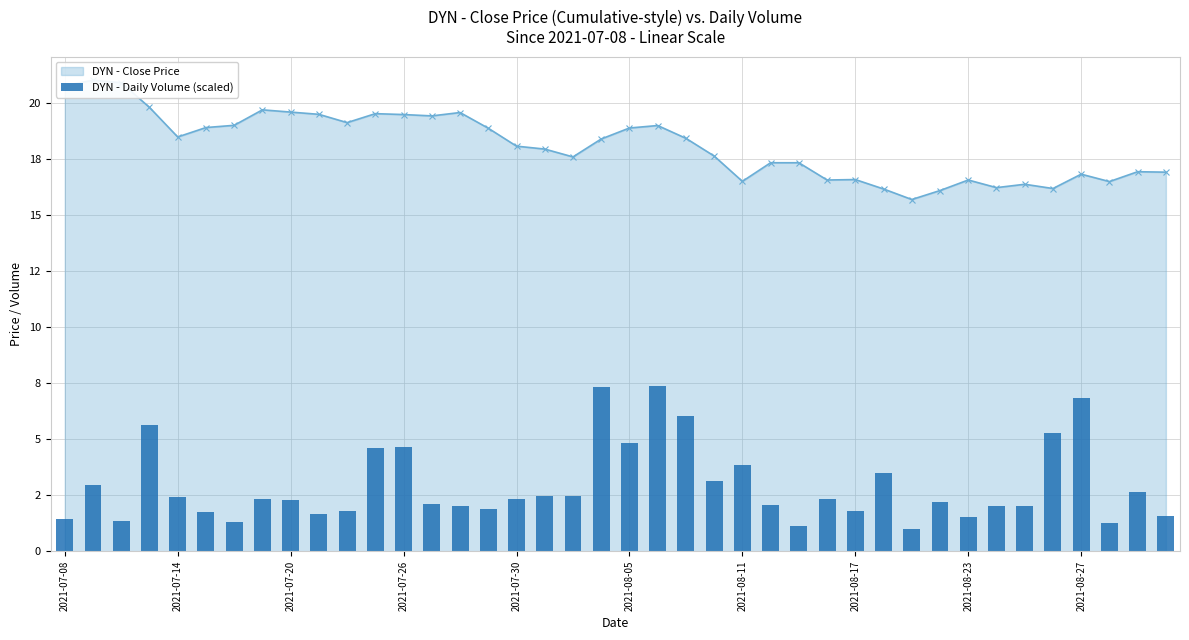

What position from the left is 39?

40